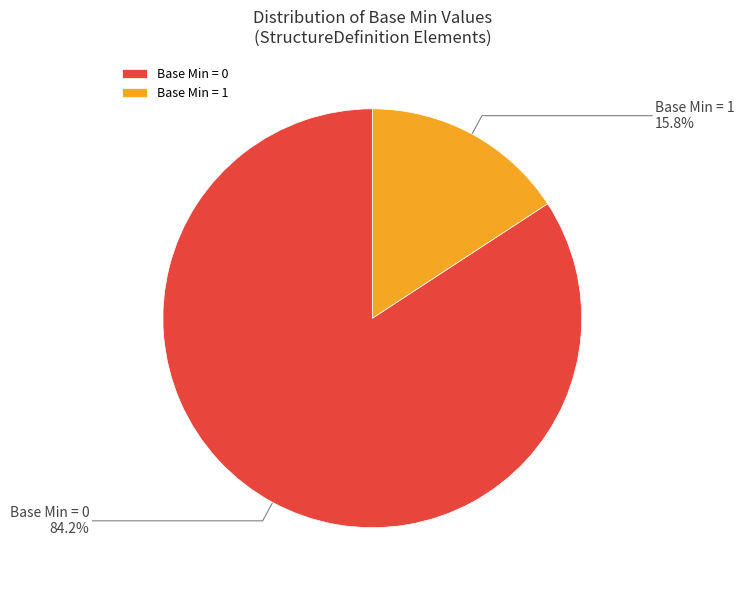

To the nearest percent, what is the difference between the largest and smallest slice percentages?

68%